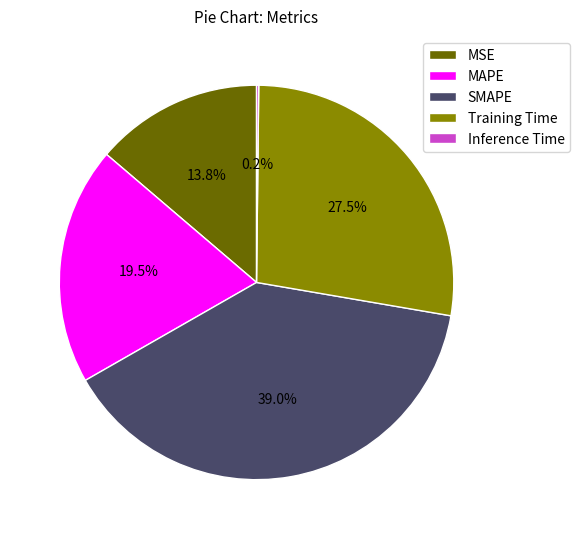

Which slice is the largest?

SMAPE